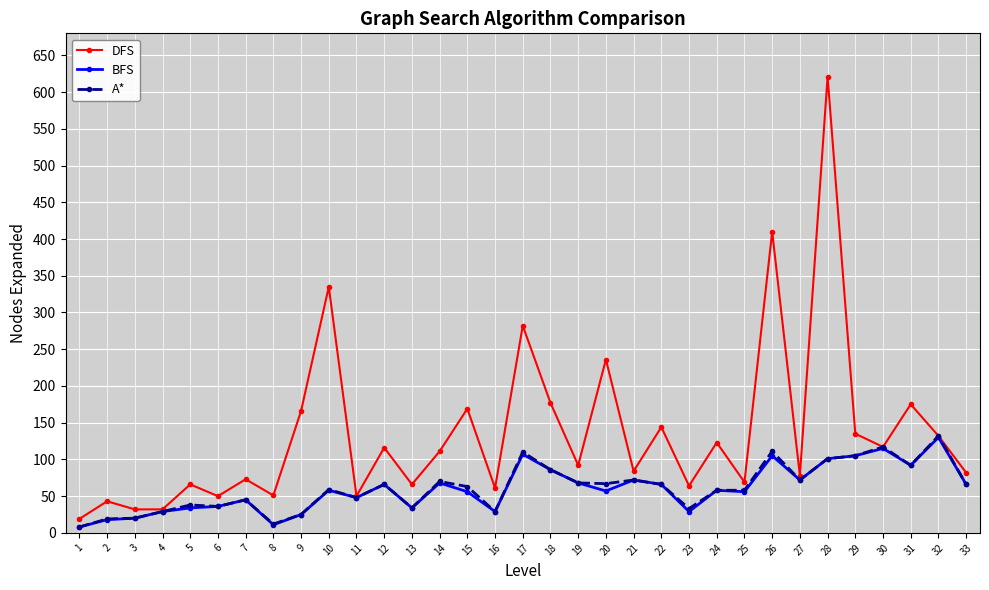

True or false: DFS has a value of 169 at 15.

True